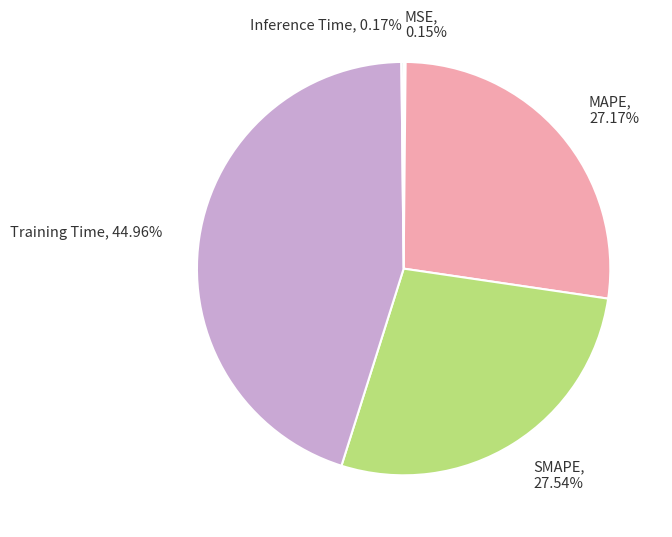

What percentage is the Training Time slice, to the nearest percent?

45%